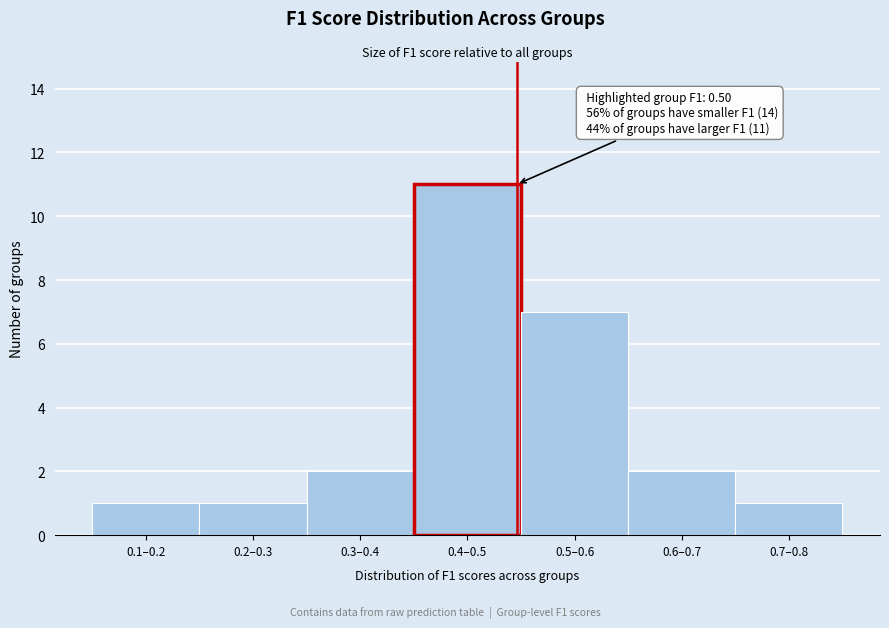

Reading left to right, list all the values displayed in this chart.

1	1	2	11	7	2	1